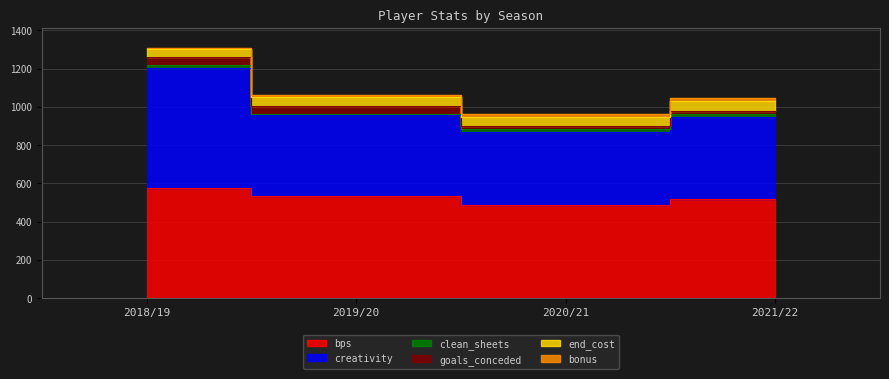

Is the value of goals_conceded at 2018/19 greater than the value of creativity at 2018/19?

No